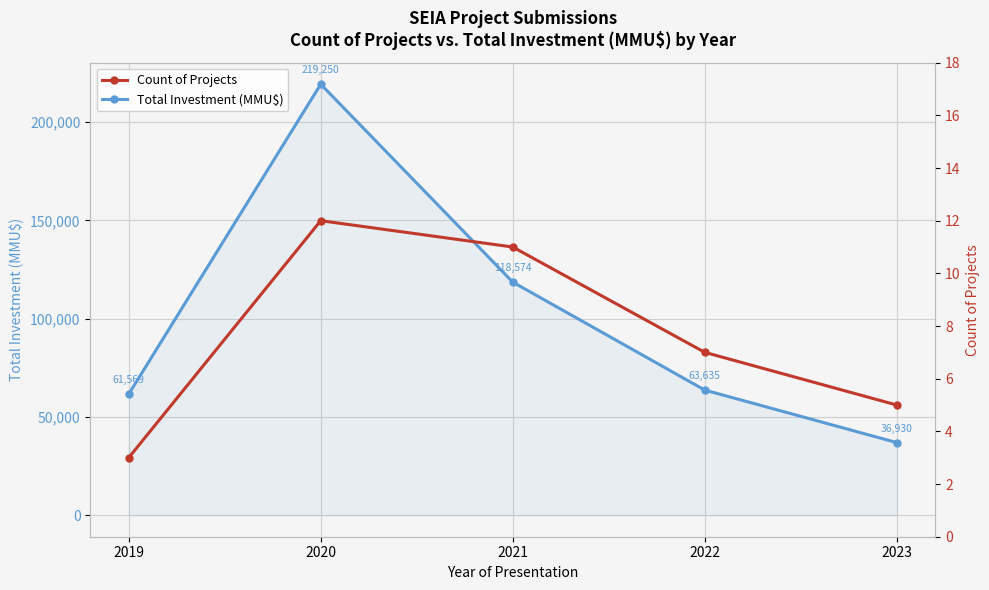

Which category has the highest value across all series?

2020